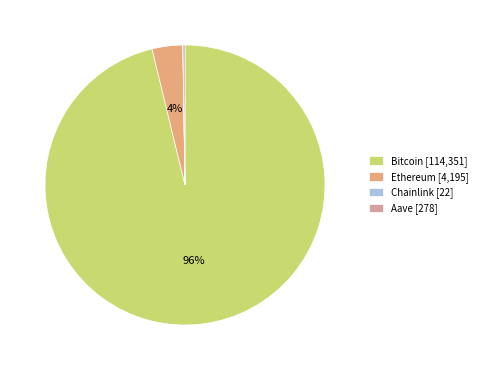

To the nearest percent, what is the difference between the largest and smallest slice percentages?

96%